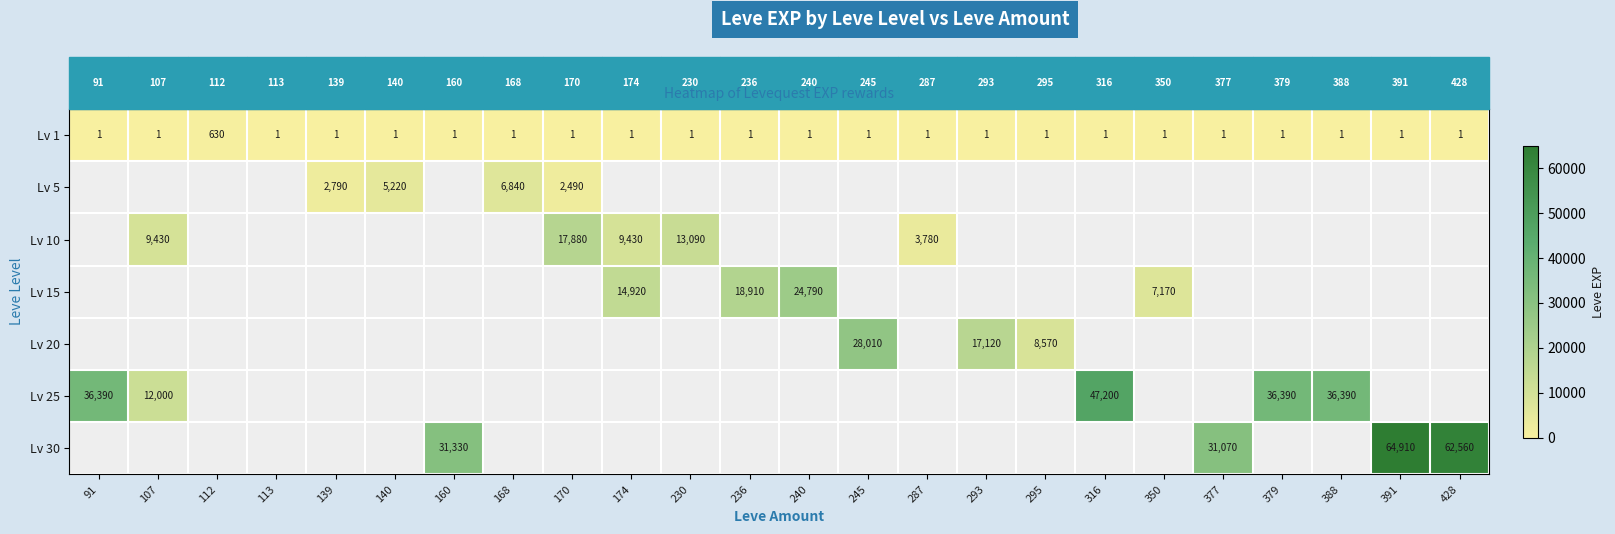

At how many categories does at least one series exceed 34510?

6